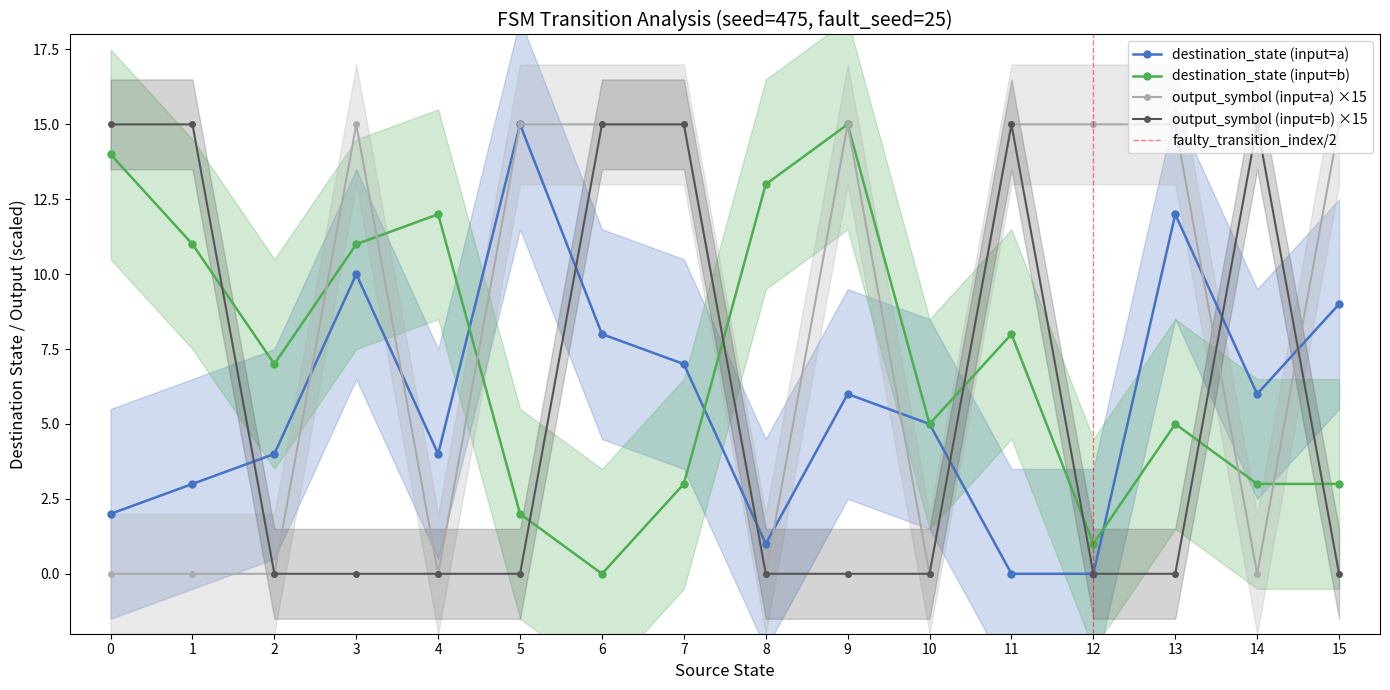

Is the value of destination_state (input=b) at 15 greater than the value of output_symbol (input=a) ×15 at 11?

No